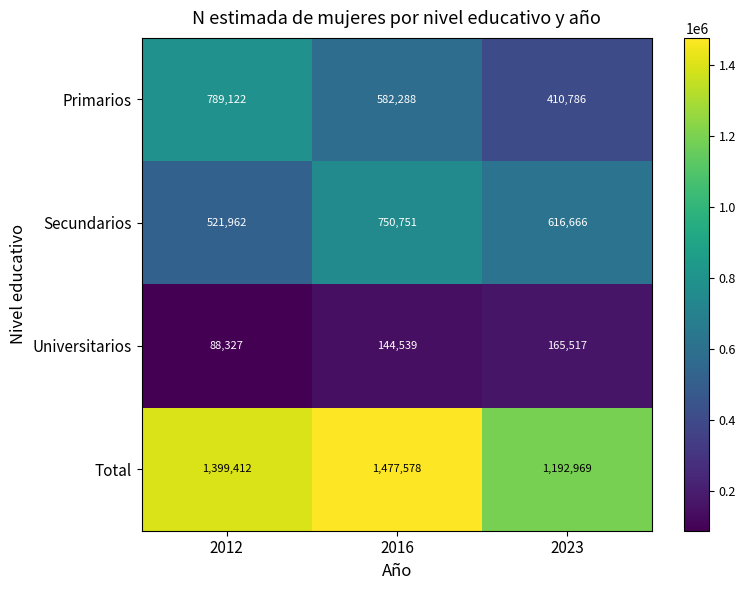

Reading left to right, transcribe all the data shown in this chart.

Primarios: 789122	582288	410786
Secundarios: 521962	750751	616666
Universitarios: 88327	144539	165517
Total: 1399412	1477578	1192969